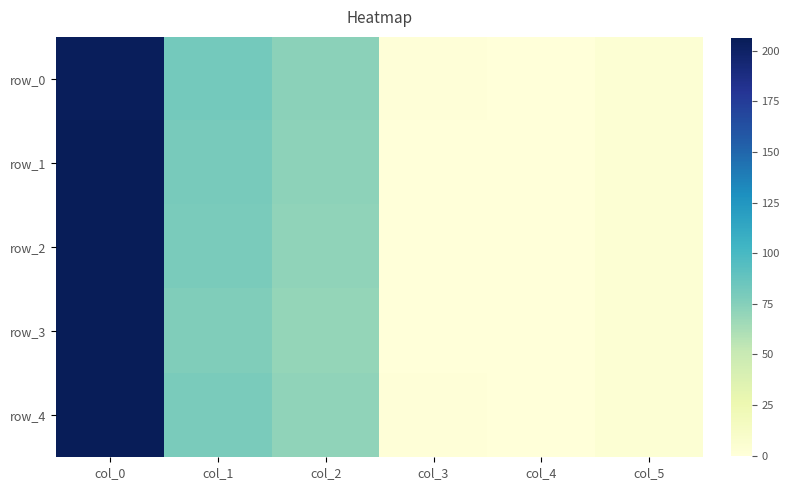

What is the total value across all series at col_3?

3.0